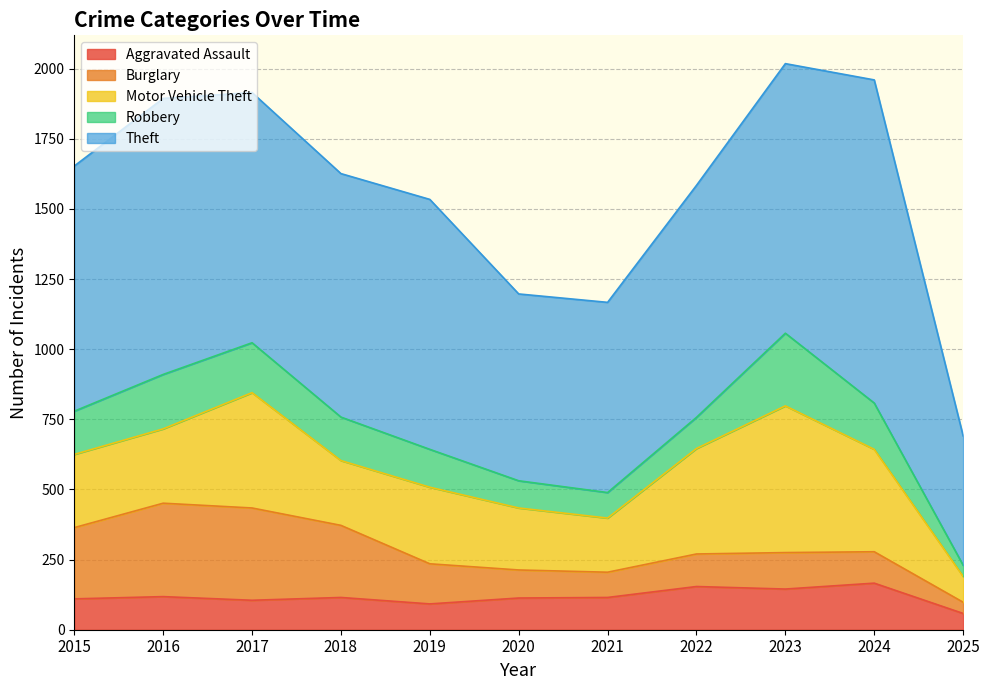

Rank the series by their maximum value, from highest to lowest.

Theft, Motor Vehicle Theft, Burglary, Robbery, Aggravated Assault